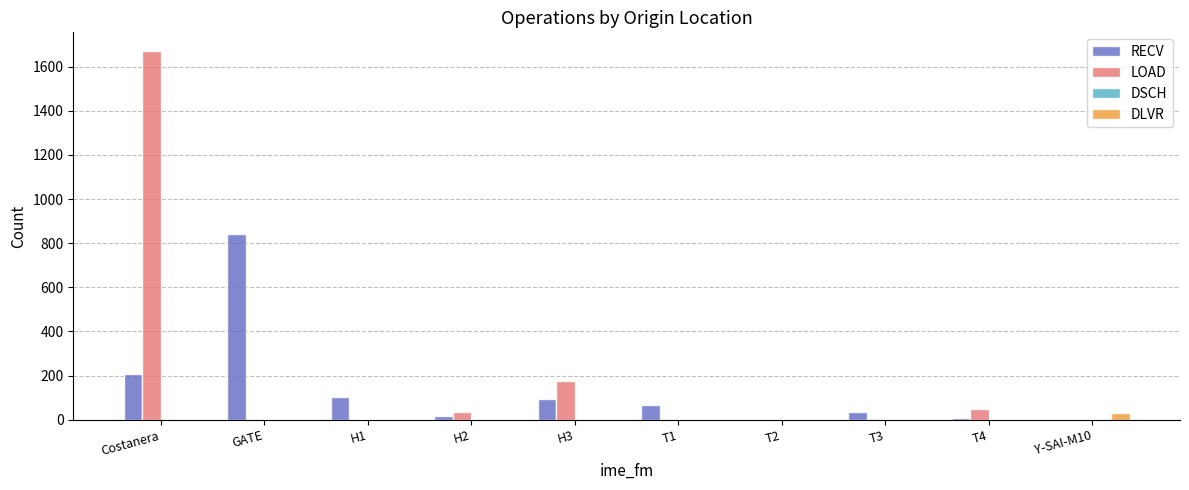

Which label corresponds to the largest value in the chart?

Costanera